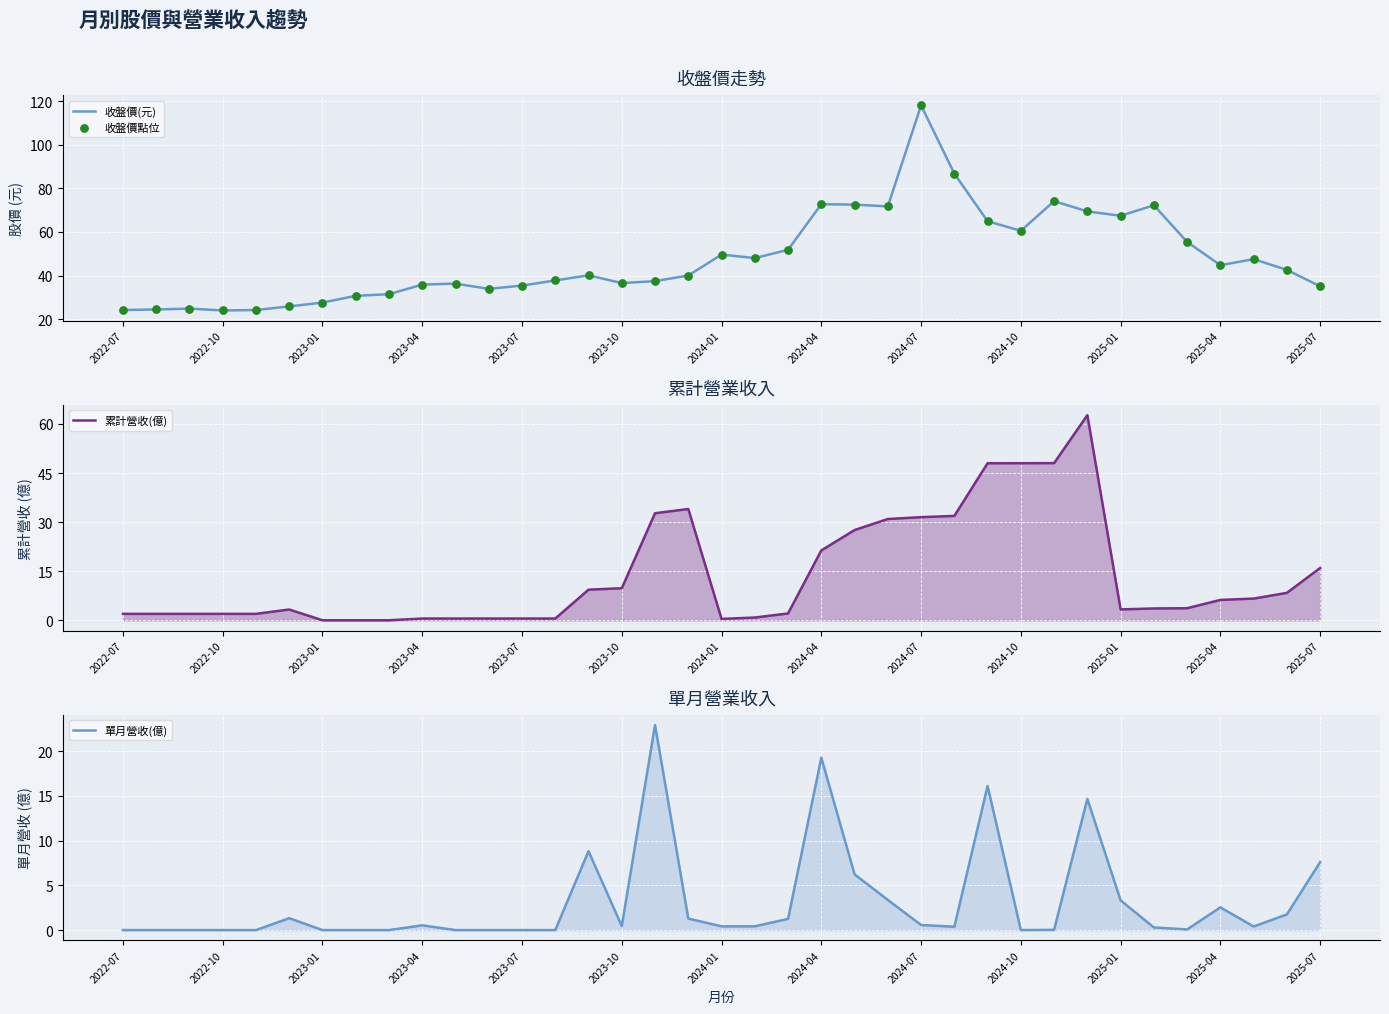

Which series reaches the maximum Y coordinate?

收盤價(元)